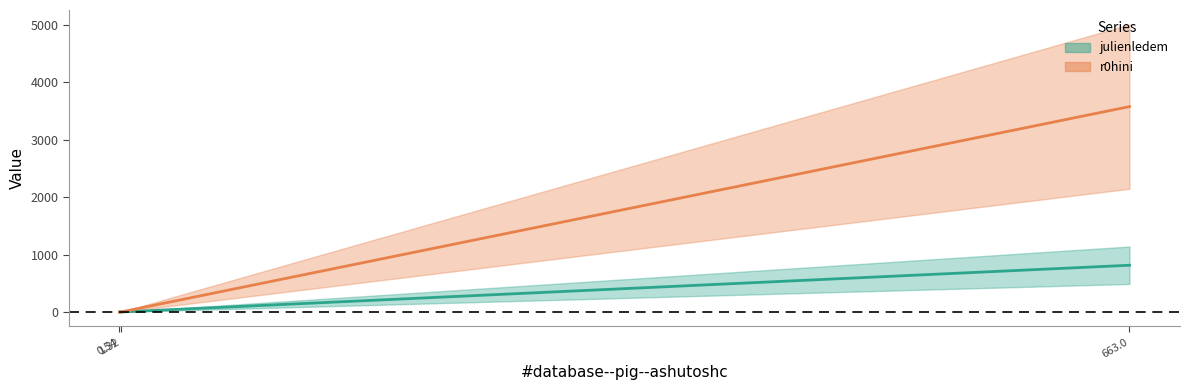

Reading left to right, transcribe all the data shown in this chart.

#database--pig--julienledem_line: 663.0=815.0	1.32=1.2	0.54=0.4
#database--pig--r0hini_line: 663.0=3577.0	1.32=0.3	0.54=0.2